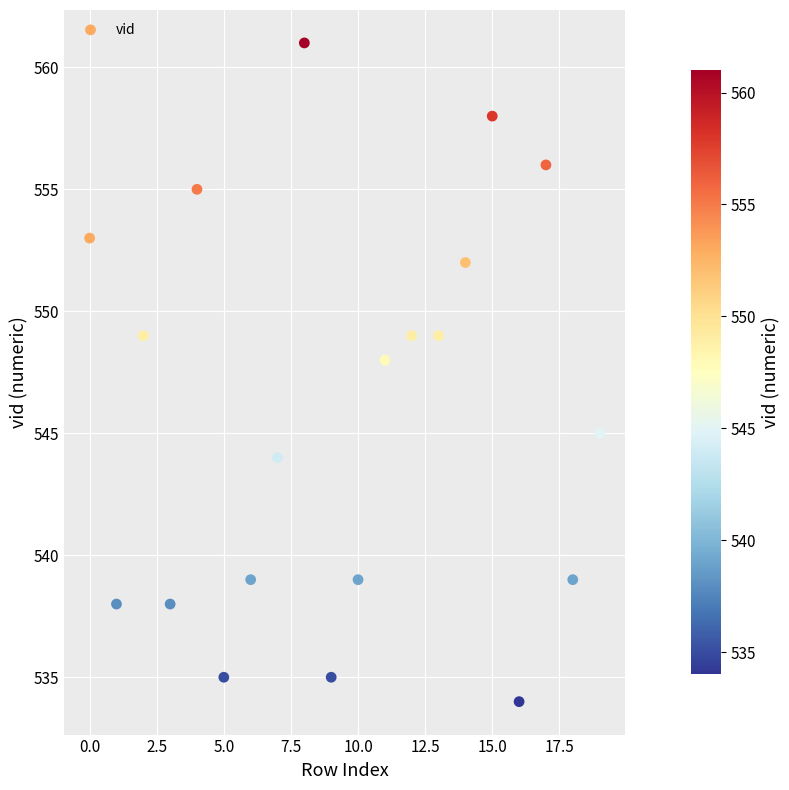

What Y value in the scatter plot is closest to 547?

548